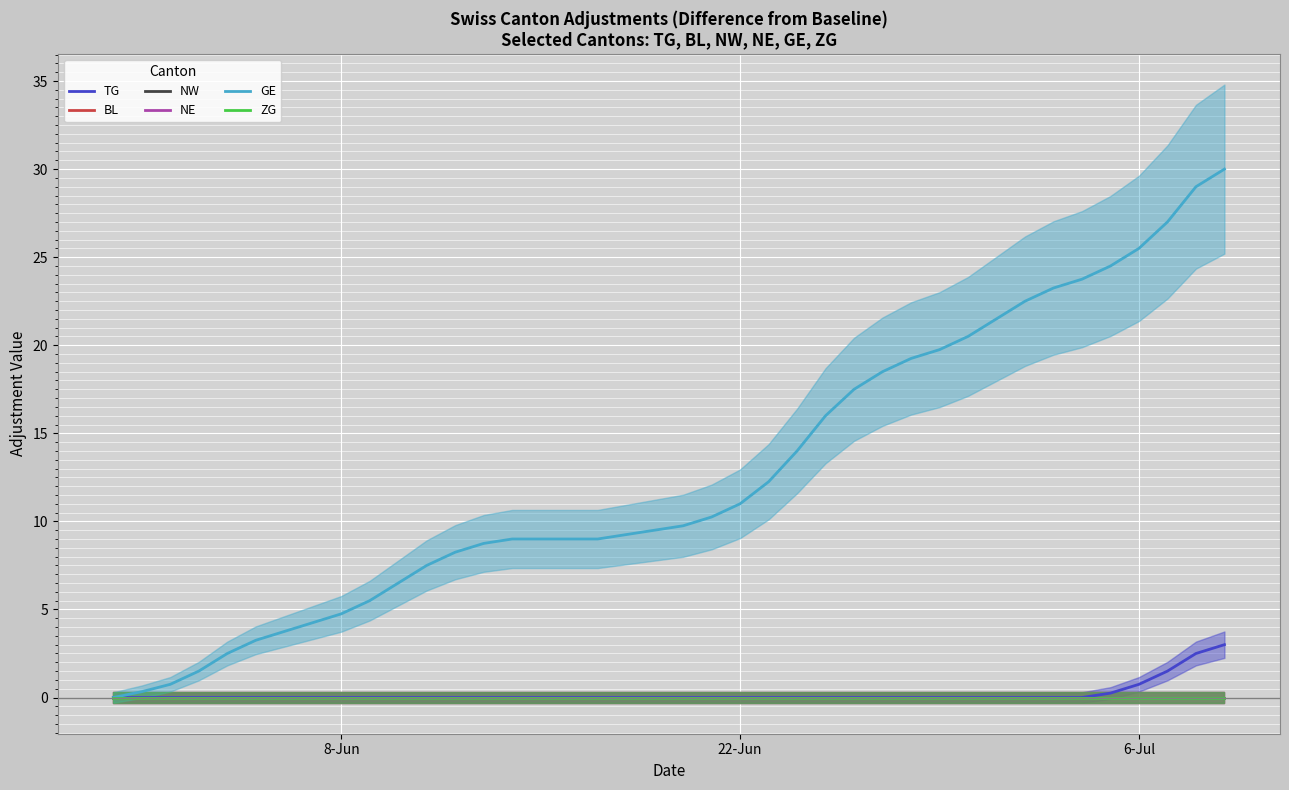

What are all the series names shown in the legend?

TG, BL, NW, NE, GE, ZG